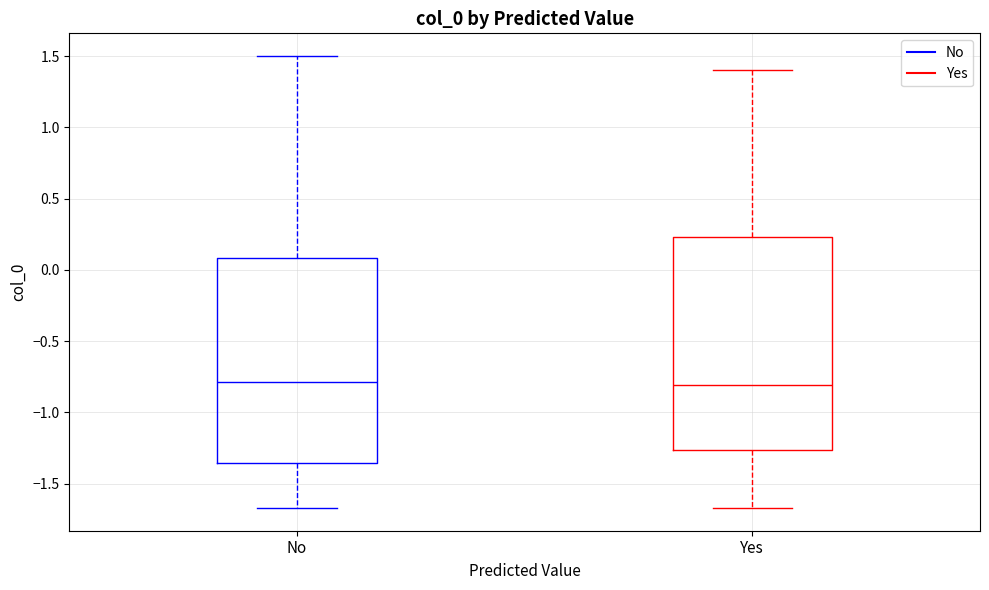

Reading left to right, read every box against the y-axis: the position of its median line, the range the box covers, and the ends of its whiskers. The values are not printed on the chart, so give them approximately, as read against the axis.

No: median -0.80, box -1.35 to 0.10, whiskers -1.65 to 1.50
Yes: median -0.80, box -1.25 to 0.25, whiskers -1.65 to 1.40